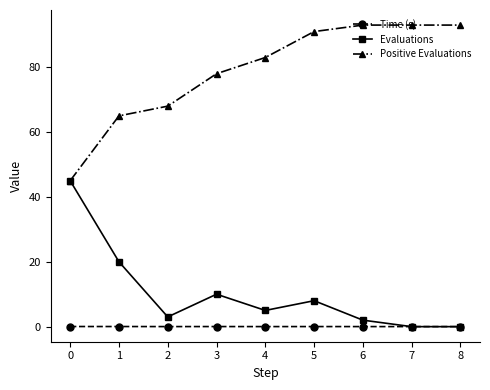

How many lines are shown in the chart?

3